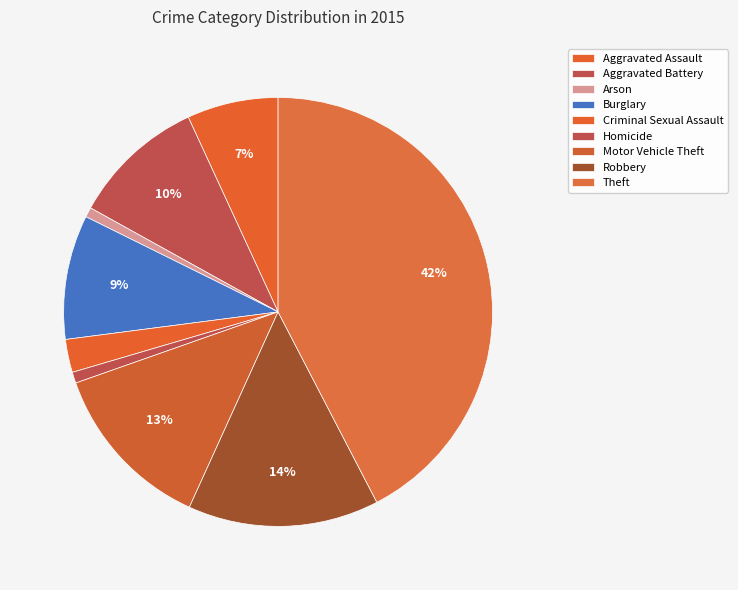

Which slice is the largest?

Theft